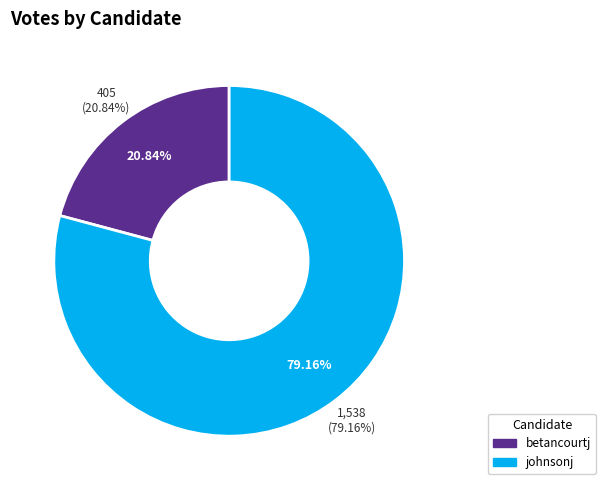

What percentage is the johnsonj slice, to the nearest percent?

79%